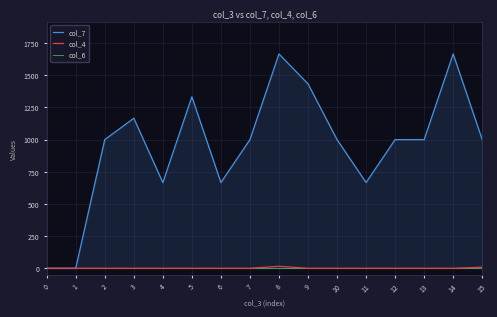

Rank the series at 10 from lowest to highest value.

col_4, col_6, col_7